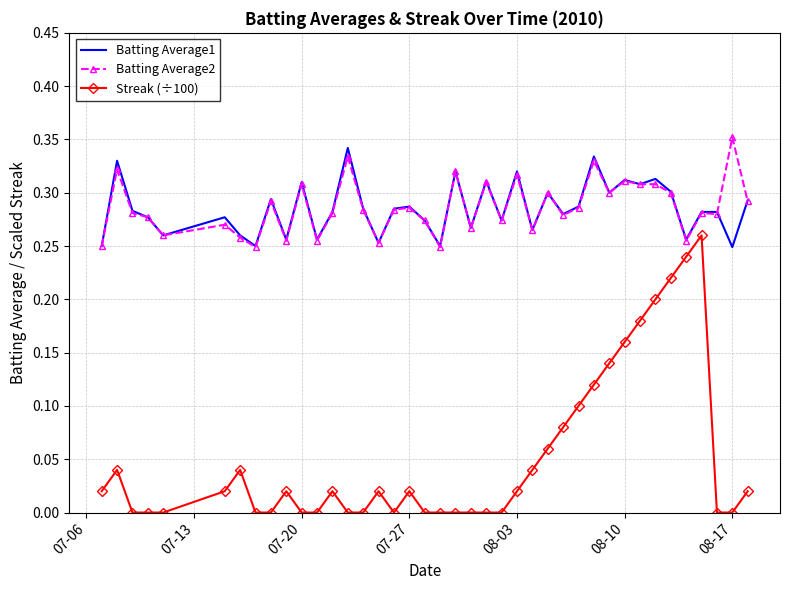

True or false: Streak (÷100) and Batting Average1 cross at least once.

False